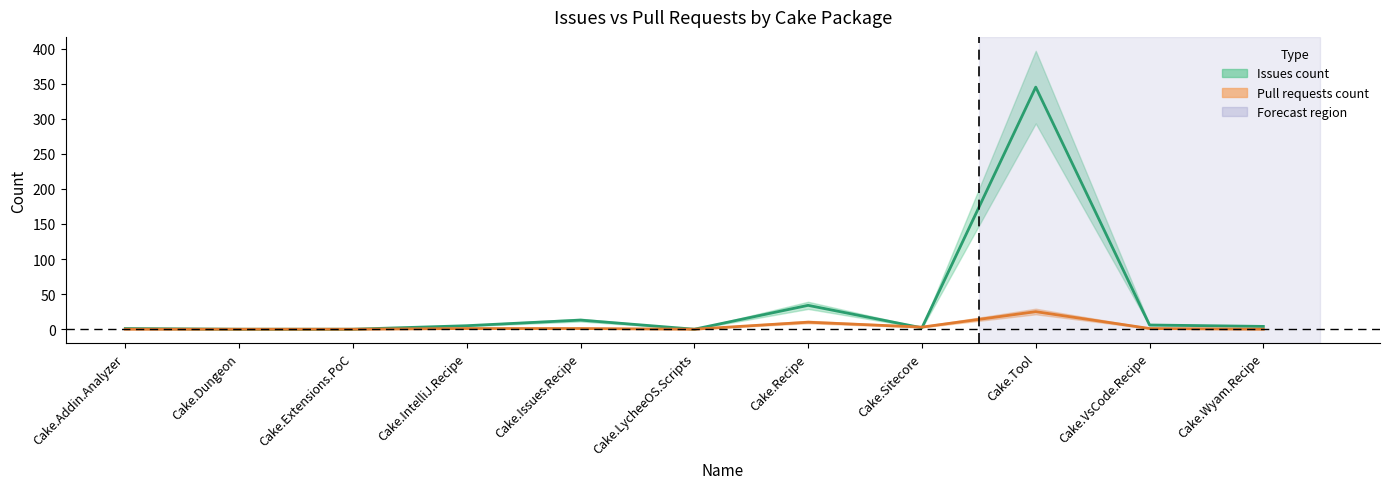

How many values in Pull requests count are above zero?

6